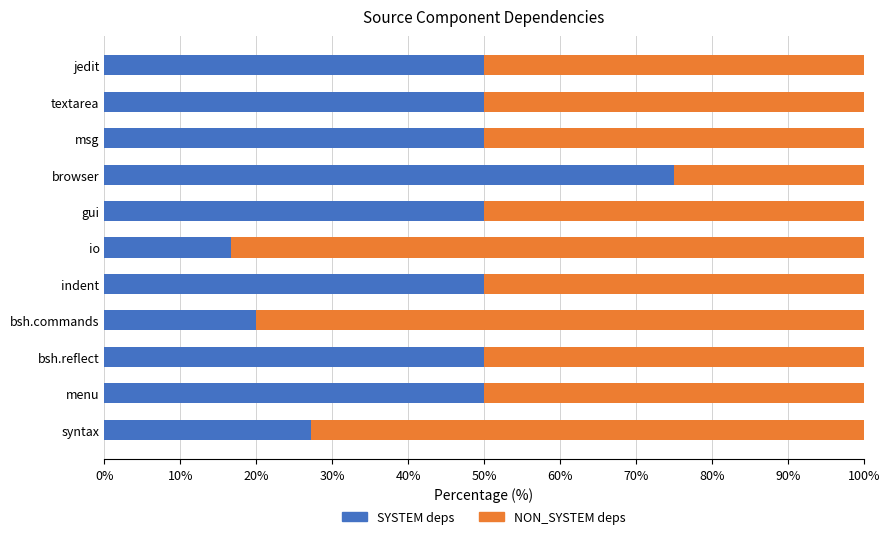

What is the difference between the second highest and minimum values in the SYSTEM deps series?

33.3